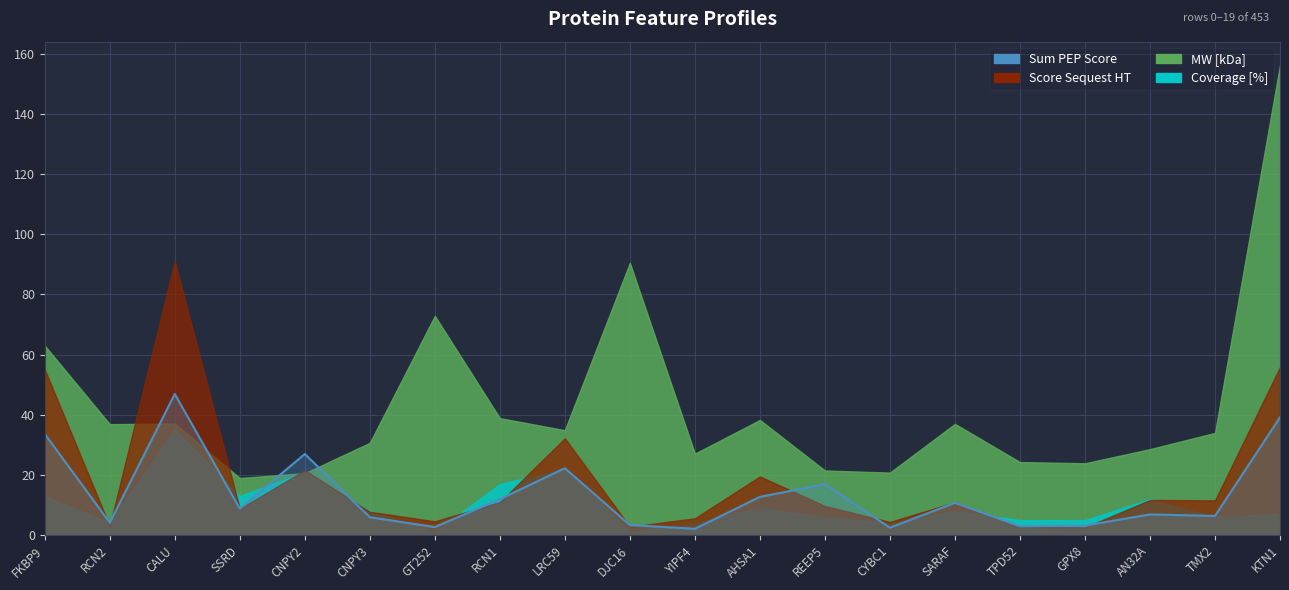

What is the label of the 19th point from the left?

TMX2